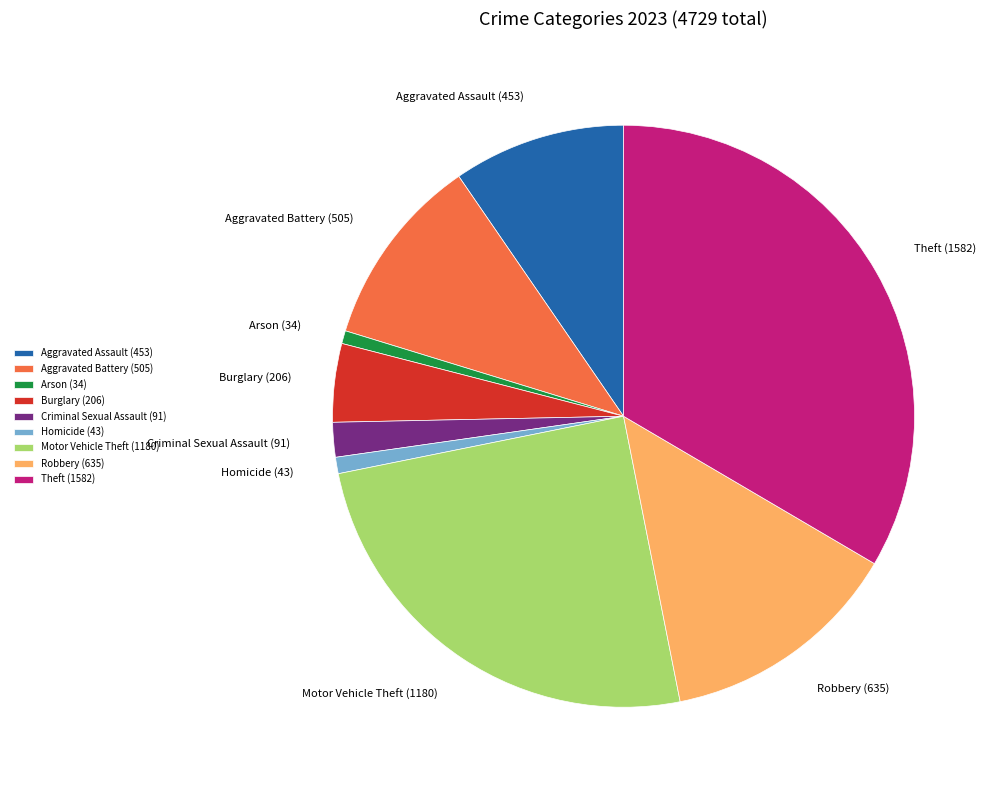

Combined, do Burglary and Theft account for over 50%?

No